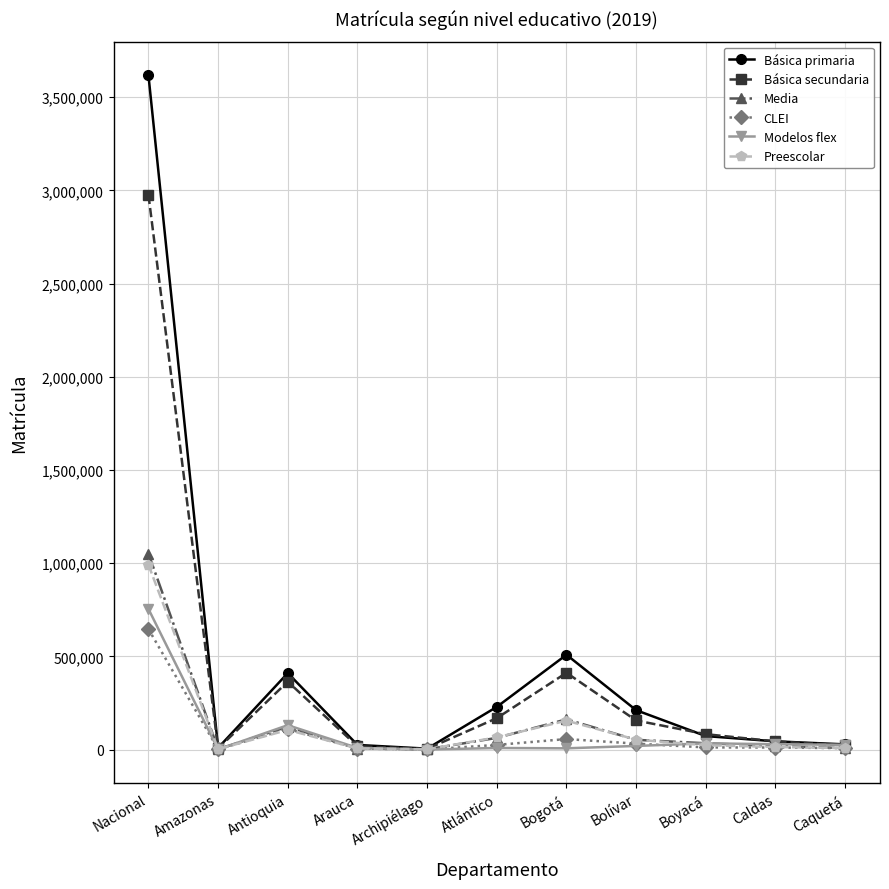

What is the label of the 6th point from the right?

Atlántico